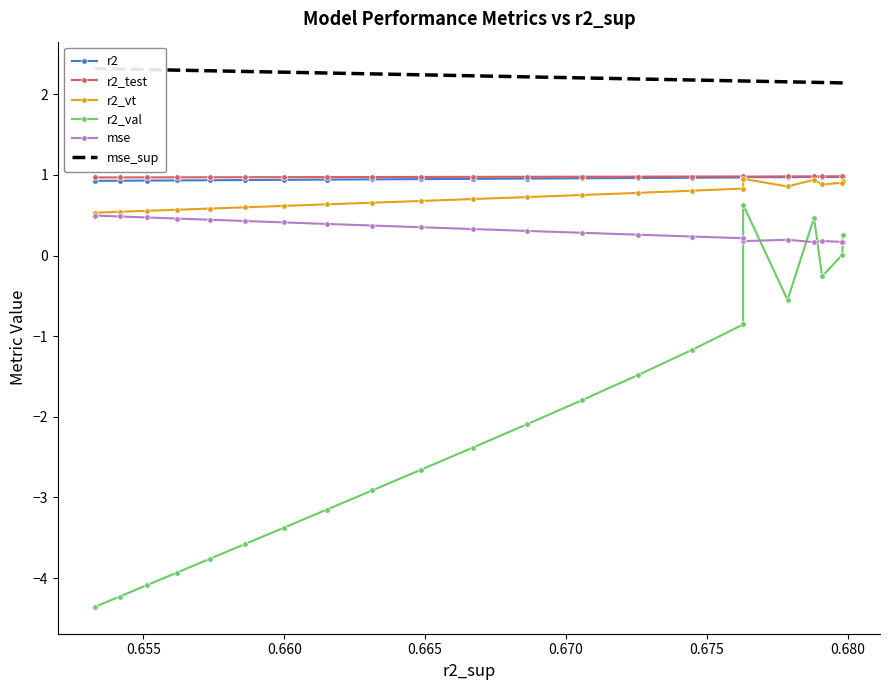

What is the lowest value of the r2_test series?

1.0